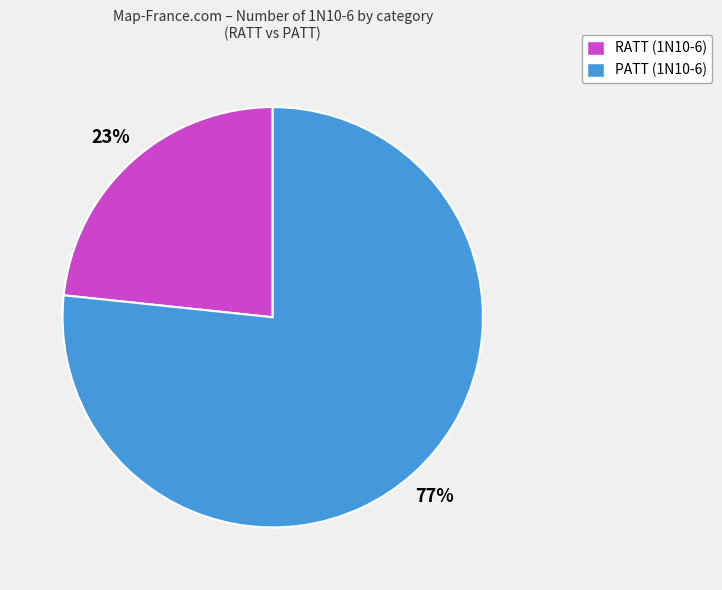

Does RATT represent more than half of the total?

No